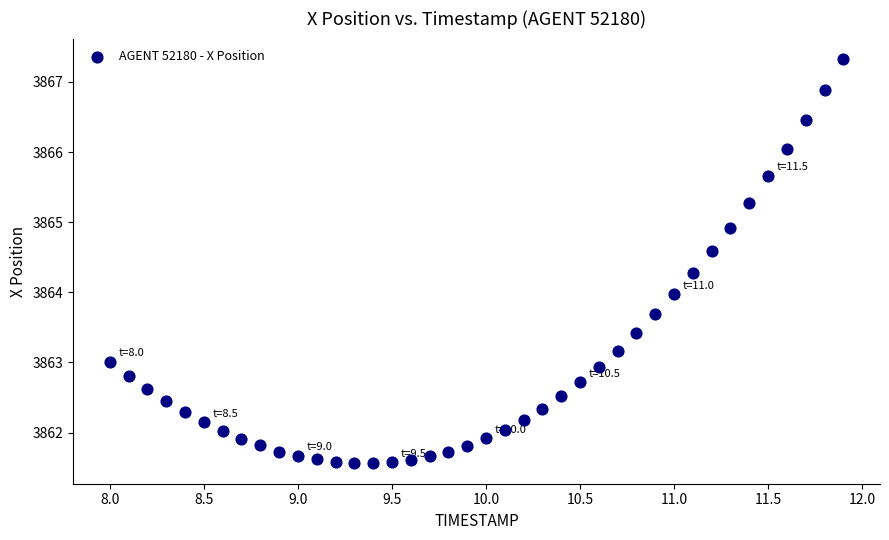

What is the range of Y values (max minus min)?

5.8